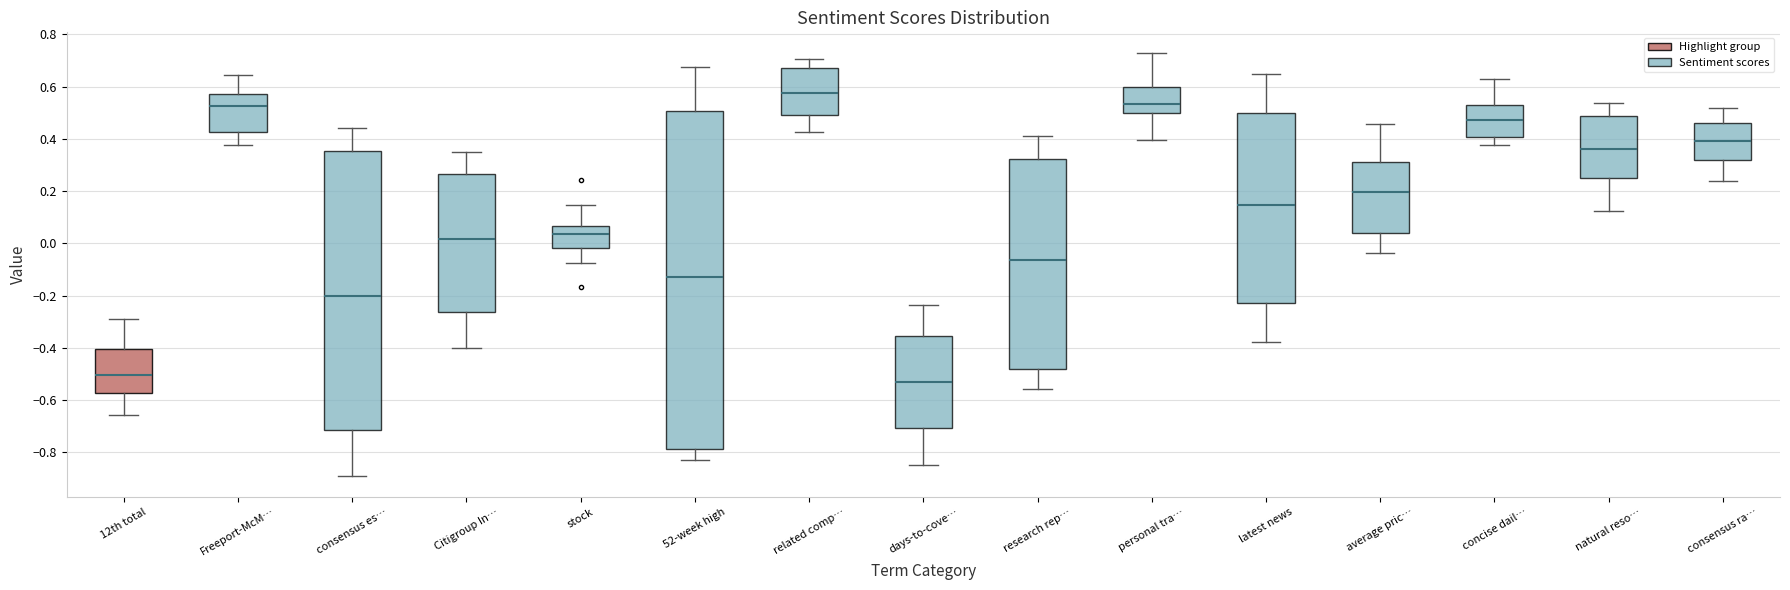

Reading left to right, transcribe this box plot: for each box, give where its median line is, the range the box spans, and where its two whiskers end, as read against the y-axis. The values are not printed on the chart, so give them approximately, as read against the axis.

12th total: median -0.50, box -0.58 to -0.40, whiskers -0.66 to -0.30
Freeport-McM…: median 0.52, box 0.42 to 0.58, whiskers 0.38 to 0.64
consensus es…: median -0.20, box -0.72 to 0.36, whiskers -0.90 to 0.44
Citigroup In…: median 0.02, box -0.26 to 0.26, whiskers -0.40 to 0.34
stock: median 0.04, box -0.02 to 0.06, whiskers -0.08 to 0.14
52-week high: median -0.14, box -0.78 to 0.50, whiskers -0.82 to 0.68
related comp…: median 0.58, box 0.50 to 0.68, whiskers 0.42 to 0.70
days-to-cove…: median -0.54, box -0.70 to -0.36, whiskers -0.84 to -0.24
research rep…: median -0.06, box -0.48 to 0.32, whiskers -0.56 to 0.42
personal tra…: median 0.54, box 0.50 to 0.60, whiskers 0.40 to 0.72
latest news: median 0.14, box -0.24 to 0.50, whiskers -0.38 to 0.64
average pric…: median 0.20, box 0.04 to 0.32, whiskers -0.04 to 0.46
concise dail…: median 0.48, box 0.40 to 0.54, whiskers 0.38 to 0.64
natural reso…: median 0.36, box 0.24 to 0.48, whiskers 0.12 to 0.54
consensus ra…: median 0.40, box 0.32 to 0.46, whiskers 0.24 to 0.52